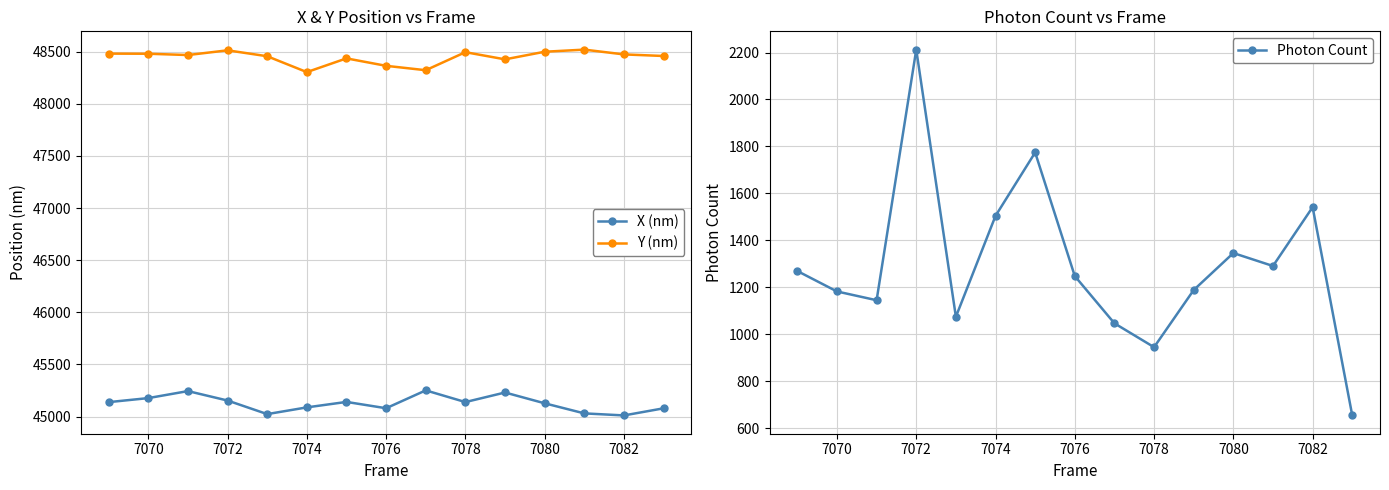

What is the minimum value for X (nm)?

45010.3